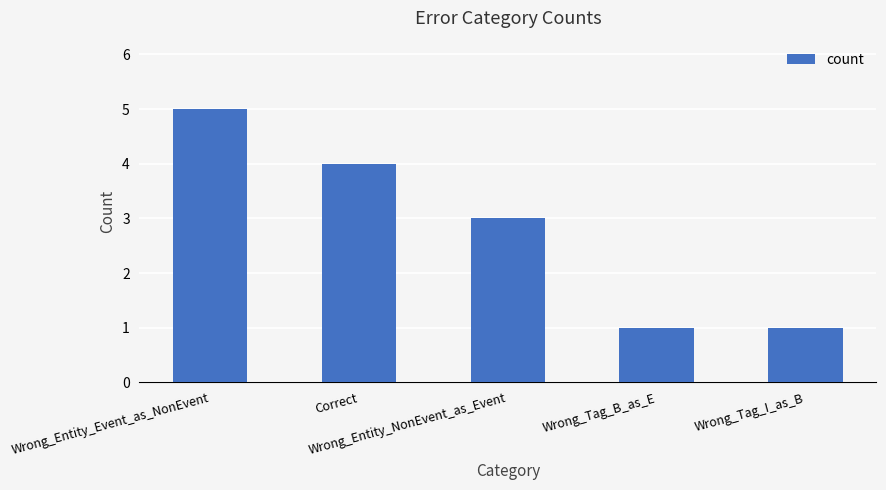

What is the maximum value shown in the chart?

5